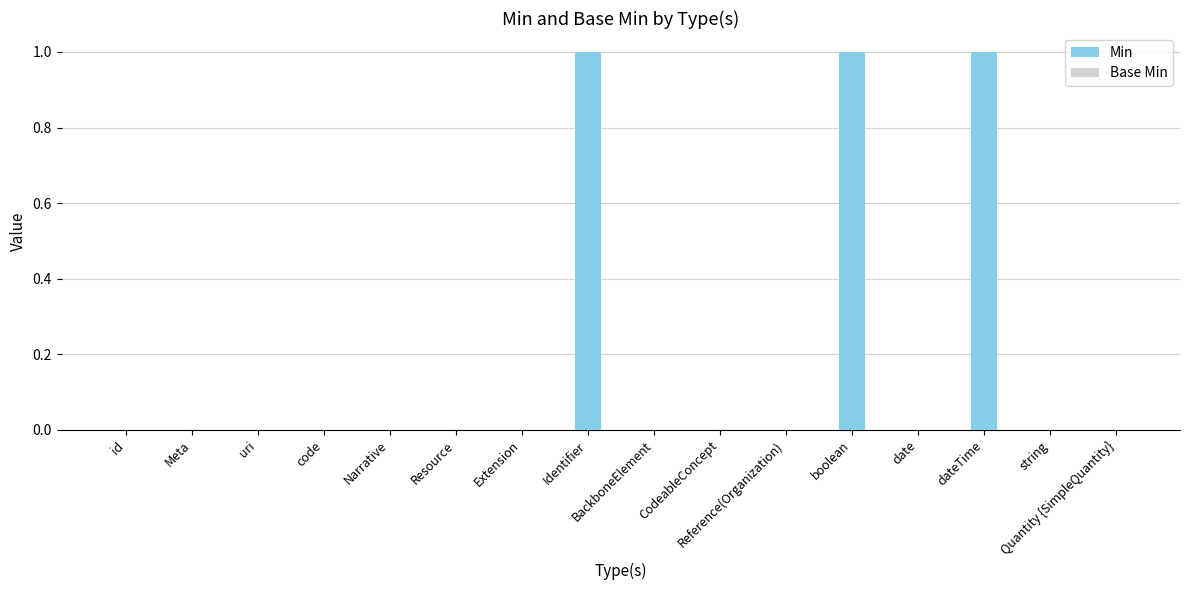

Are the bars horizontal?

No